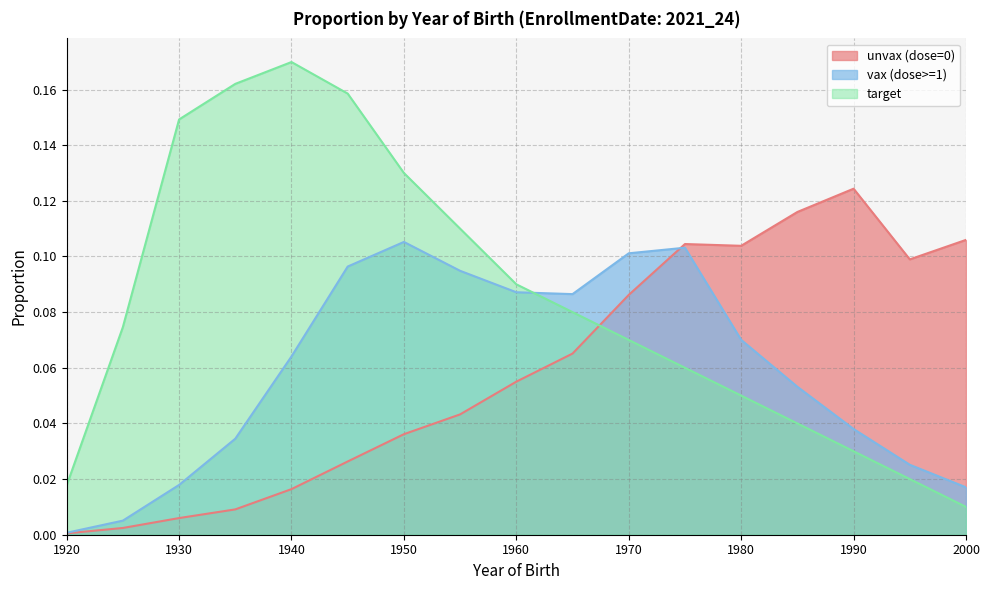

Which series changed the most between 1965 and 1990?

unvax (dose=0)